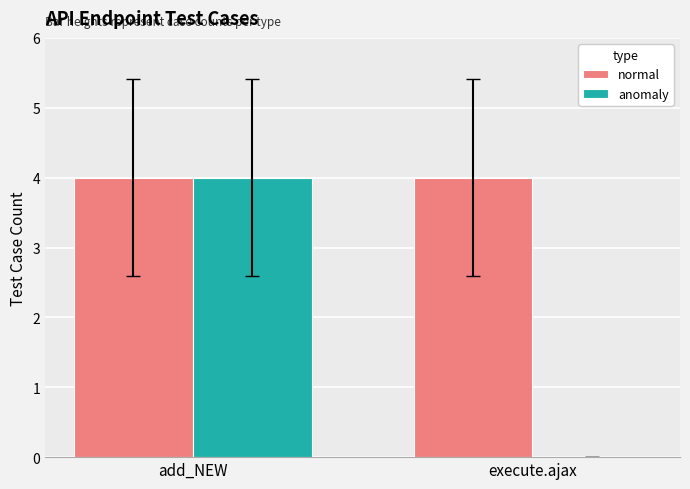

What is the sum of all normal values?

8